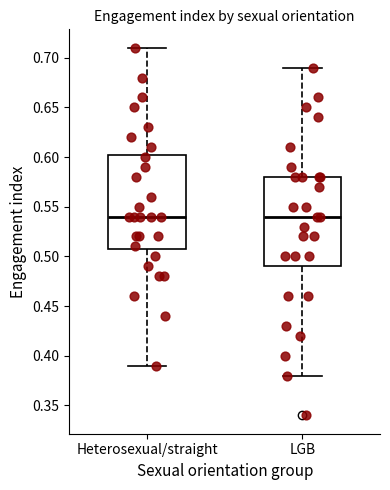

Reading left to right, transcribe this box plot: for each box, give where its median line is, the range the box spans, and where its two whiskers end, as read against the y-axis. The values are not printed on the chart, so give them approximately, as read against the axis.

Heterosexual/straight: median 0.540, box 0.510 to 0.605, whiskers 0.390 to 0.710
LGB: median 0.540, box 0.490 to 0.580, whiskers 0.380 to 0.690